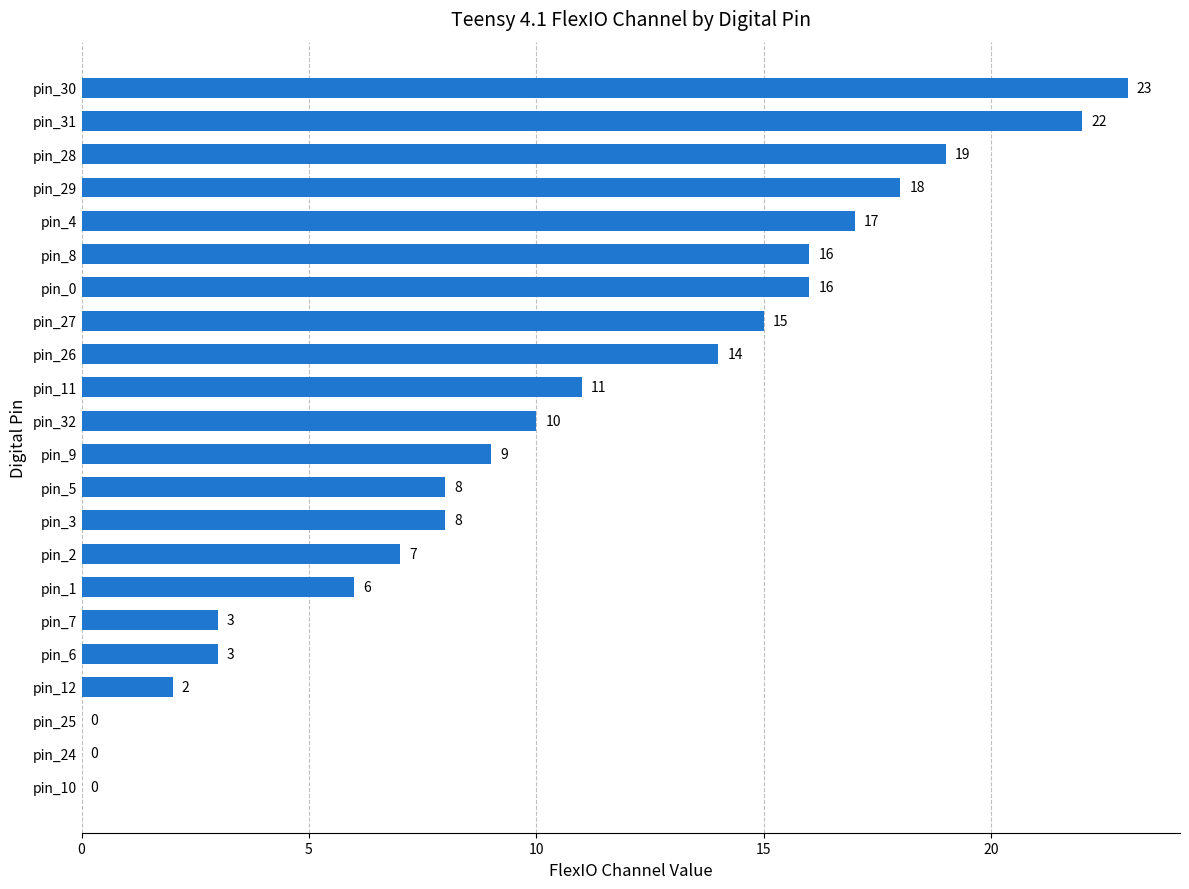

What is the sum of the values at pin_4 and pin_11?

28